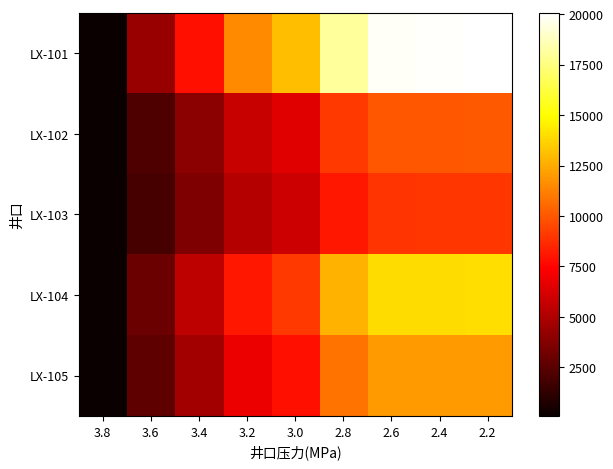

Reading left to right, what are all the values shown in this chart?

LX-101: 3.8=100.0	3.6=4355.7	3.4=7865.7	3.2=11505.7	3.0=13065.7	2.8=18105.7	2.6=19834.3	2.4=19934.3	2.2=20065.7
LX-102: 3.8=100.0	3.6=2192.0	3.4=3943.3	3.2=5763.3	3.0=6547.0	2.8=9093.4	2.6=9942.0	2.4=9981.3	2.2=10014.2
LX-103: 3.8=100.0	3.6=1963.1	3.4=3542.6	3.2=5214.8	3.0=5882.6	2.8=8132.2	2.6=8917.2	2.4=8994.3	2.2=9032.6
LX-104: 3.8=100.0	3.6=3055.8	3.4=5477.3	3.2=8057.1	3.0=9108.6	2.8=12680.8	2.6=13937.6	2.4=13945.6	2.2=14008.6
LX-105: 3.8=100.0	3.6=2641.3	3.4=4691.6	3.2=6870.3	3.0=7873.5	2.8=10835.6	2.6=11977.2	2.4=12007.3	2.2=12008.6